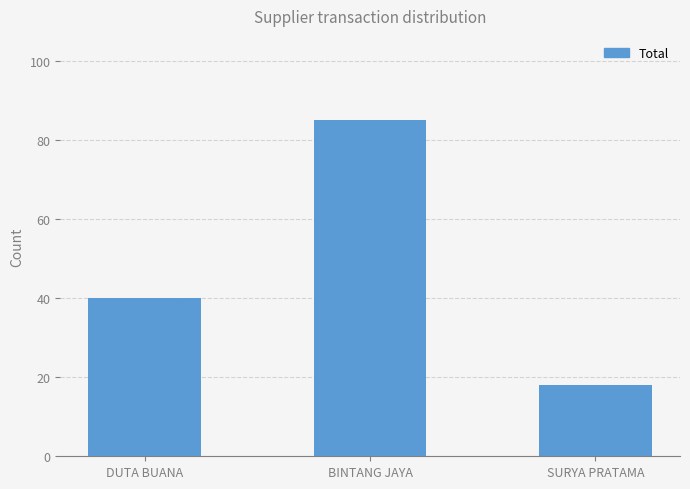

Which category has the lowest value across all series?

SURYA PRATAMA